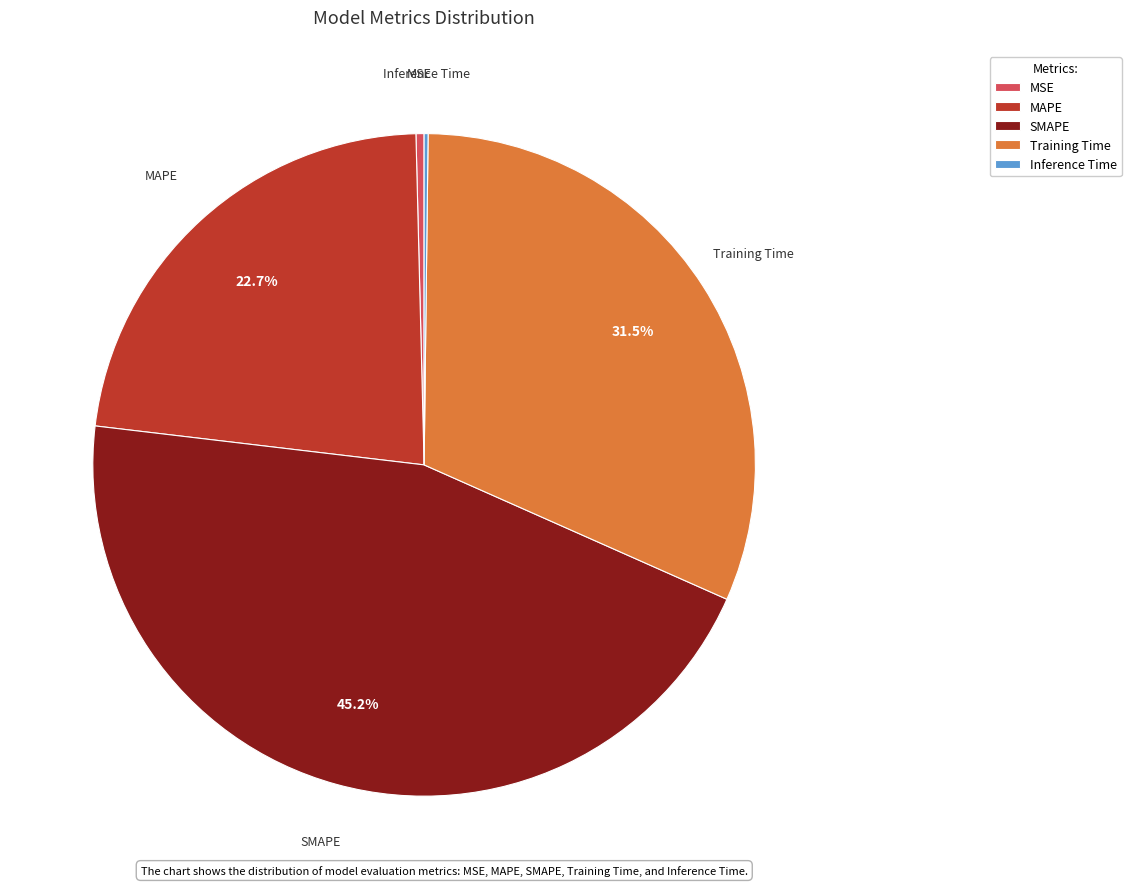

What percentage is NOT represented by MAPE?

77.3%